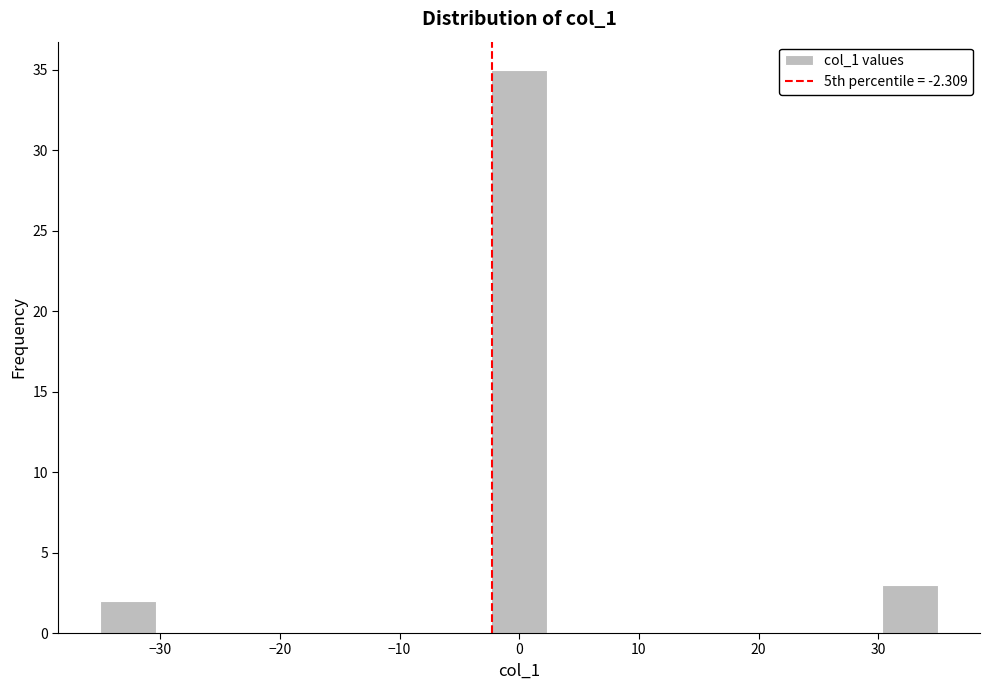

What is the height of the bar covering 30 to 35 on the x-axis? Neither the bar edges nor the heights are printed on the chart, so give them approximately, as read against the axes.

3